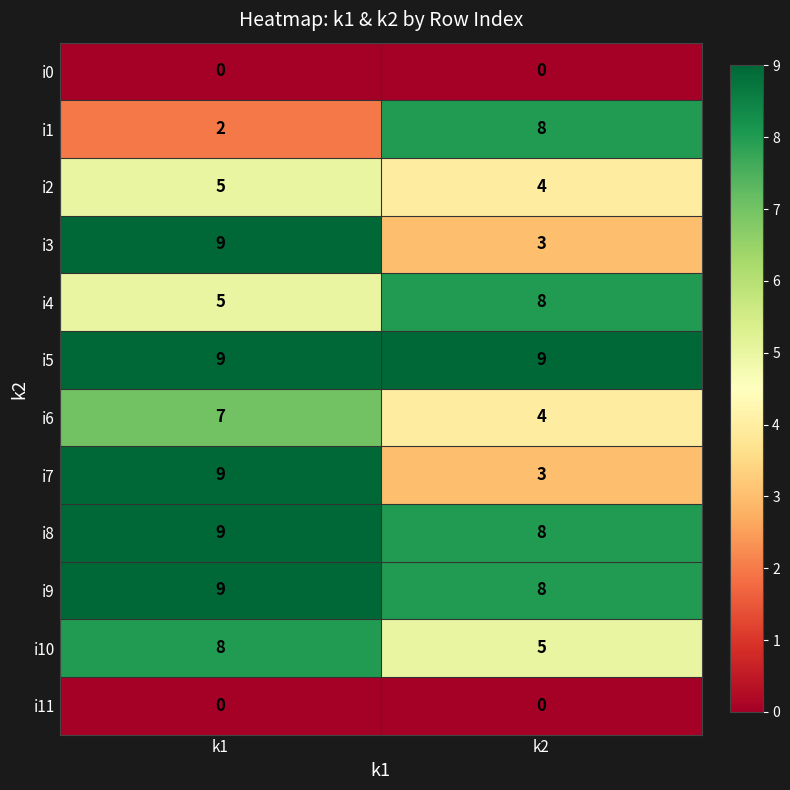

How many data points does each series have?

2